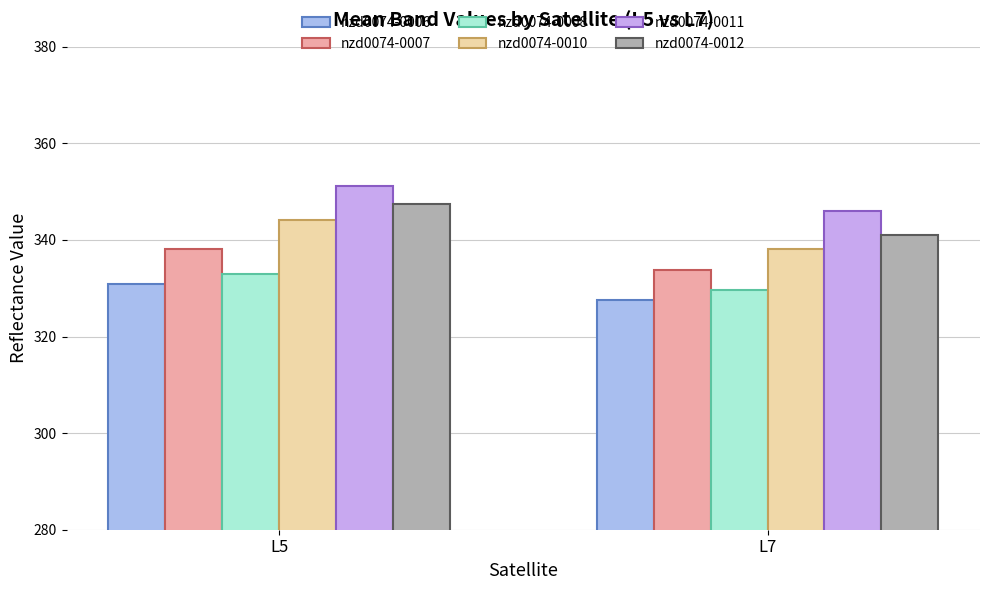

The nzd0074-0007 series shows 338.1 at L5. True or false?

True